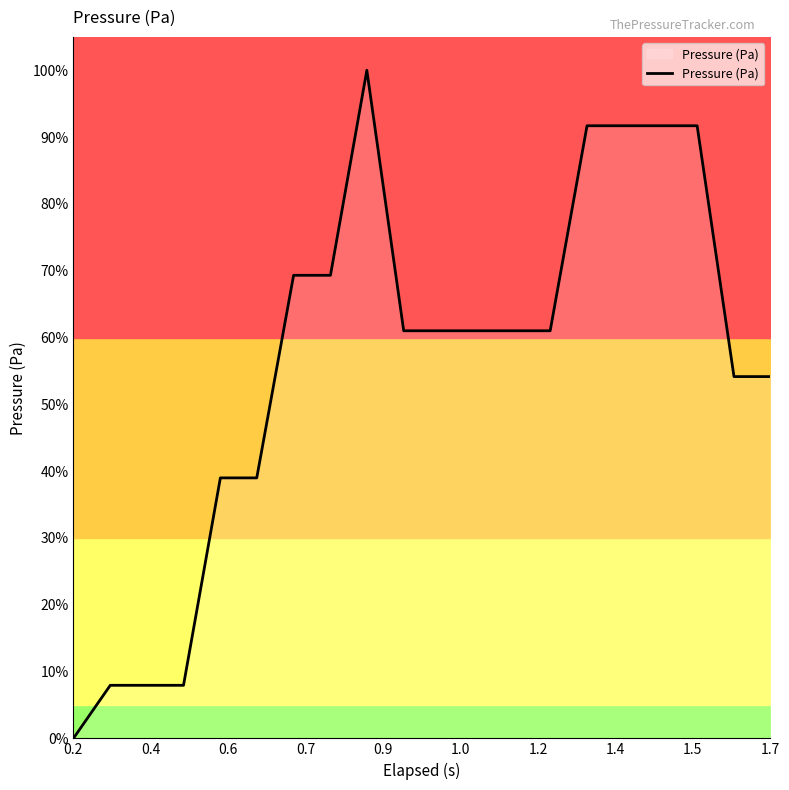

Reading right to left, list all the values displayed in this chart.

54.2	54.2	91.7	91.7	91.7	91.7	61.0	61.0	61.0	61.0	61.0	100.0	69.3	69.3	39.0	39.0	7.9	7.9	7.9	0.0